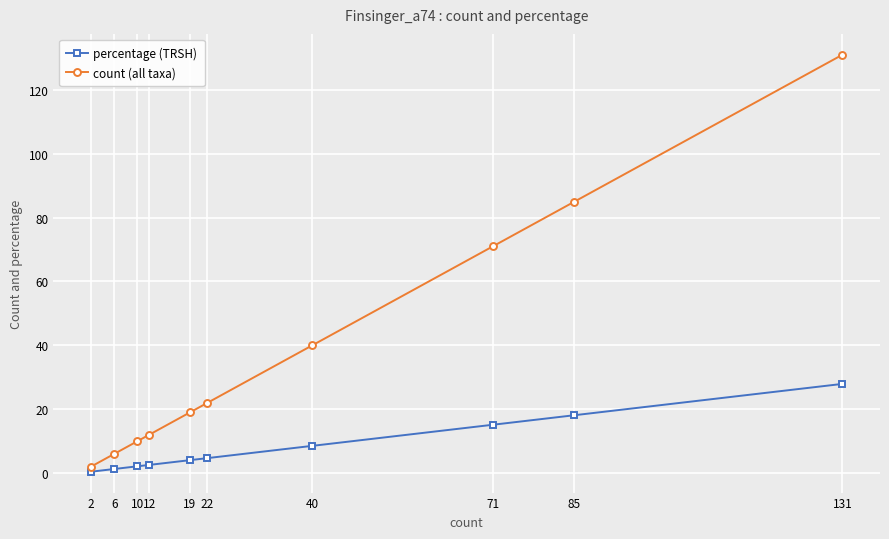

Which series has the widest spread of values?

count (all taxa)